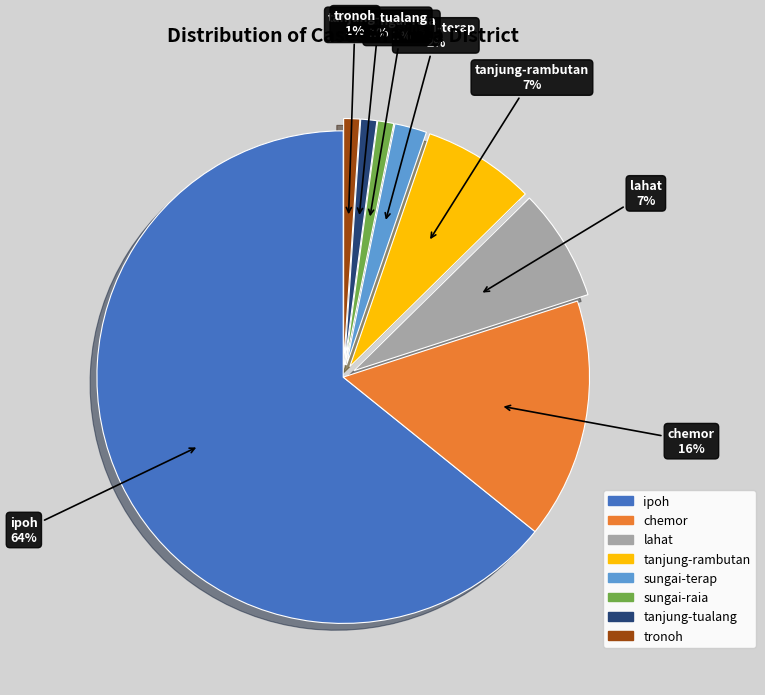

To the nearest percent, what percentage of the pie is lahat?

7%